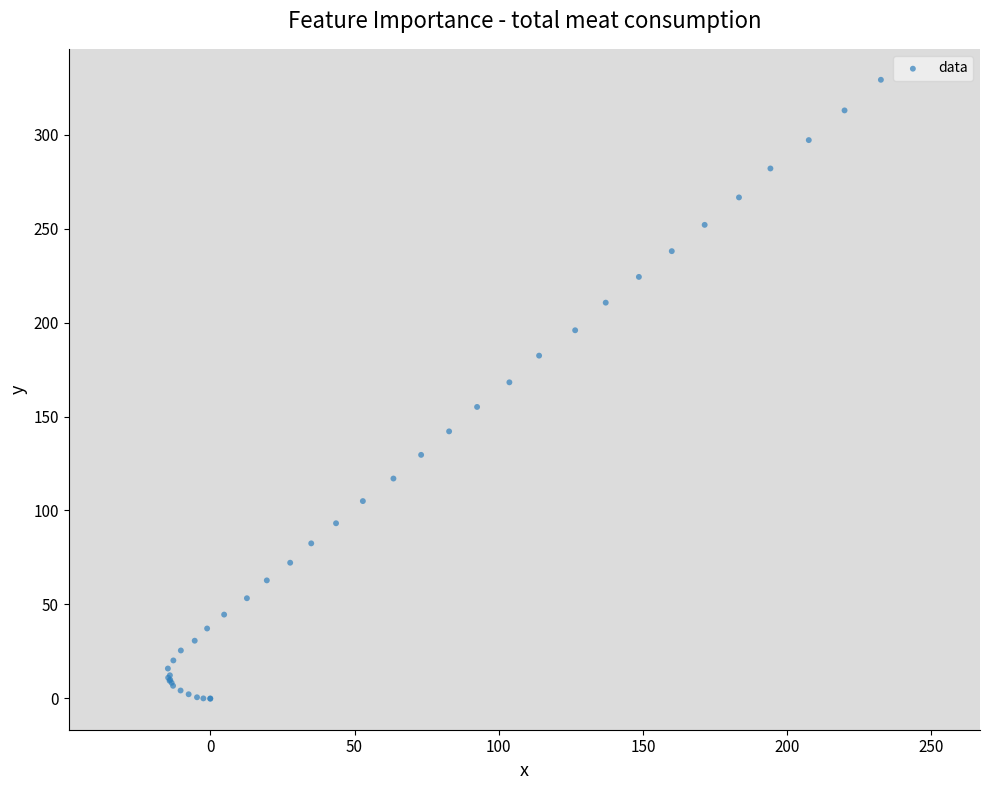

What Y value in the scatter plot is closest to 164?

168.2